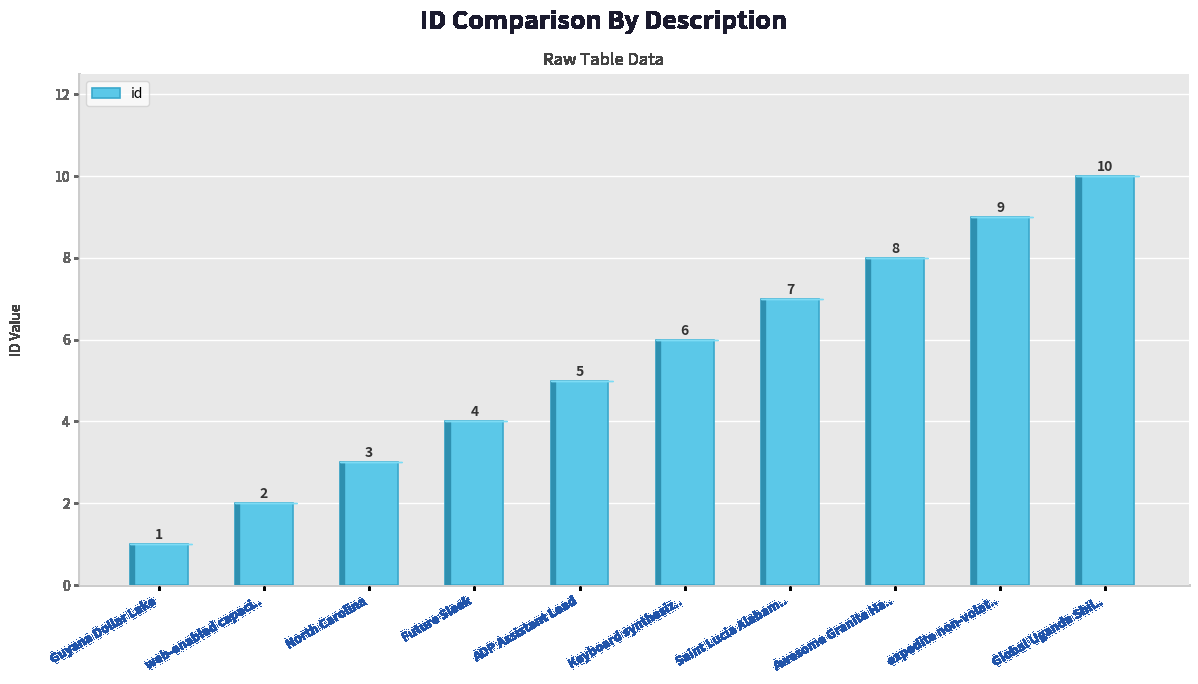

What is the ratio of the value at ADP Assistant Lead to the value at Global Uganda Shil..?

0.5